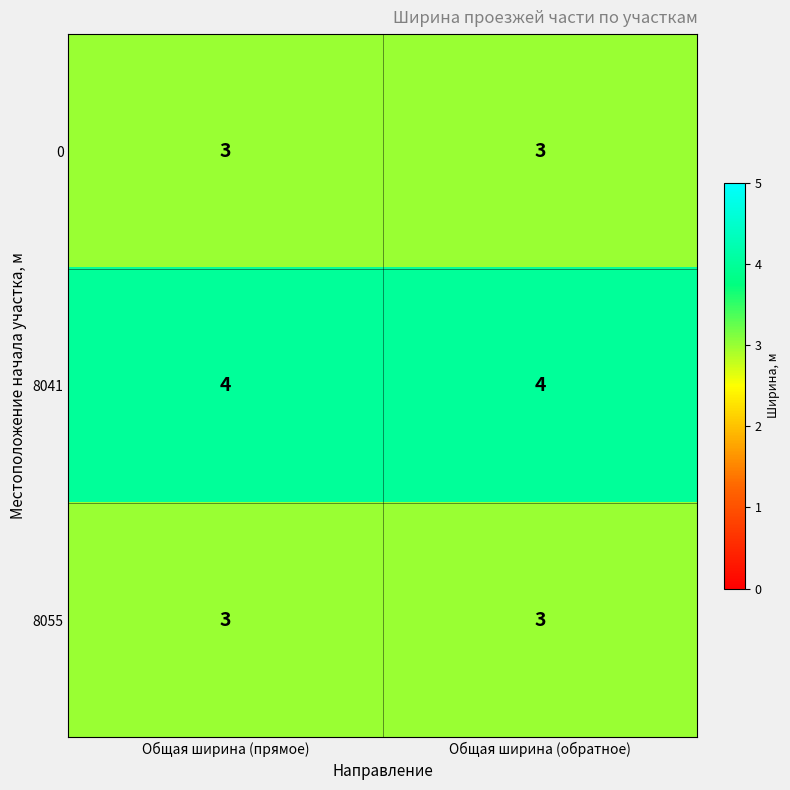

Read the 8055 value at Общая ширина (обратное).

3